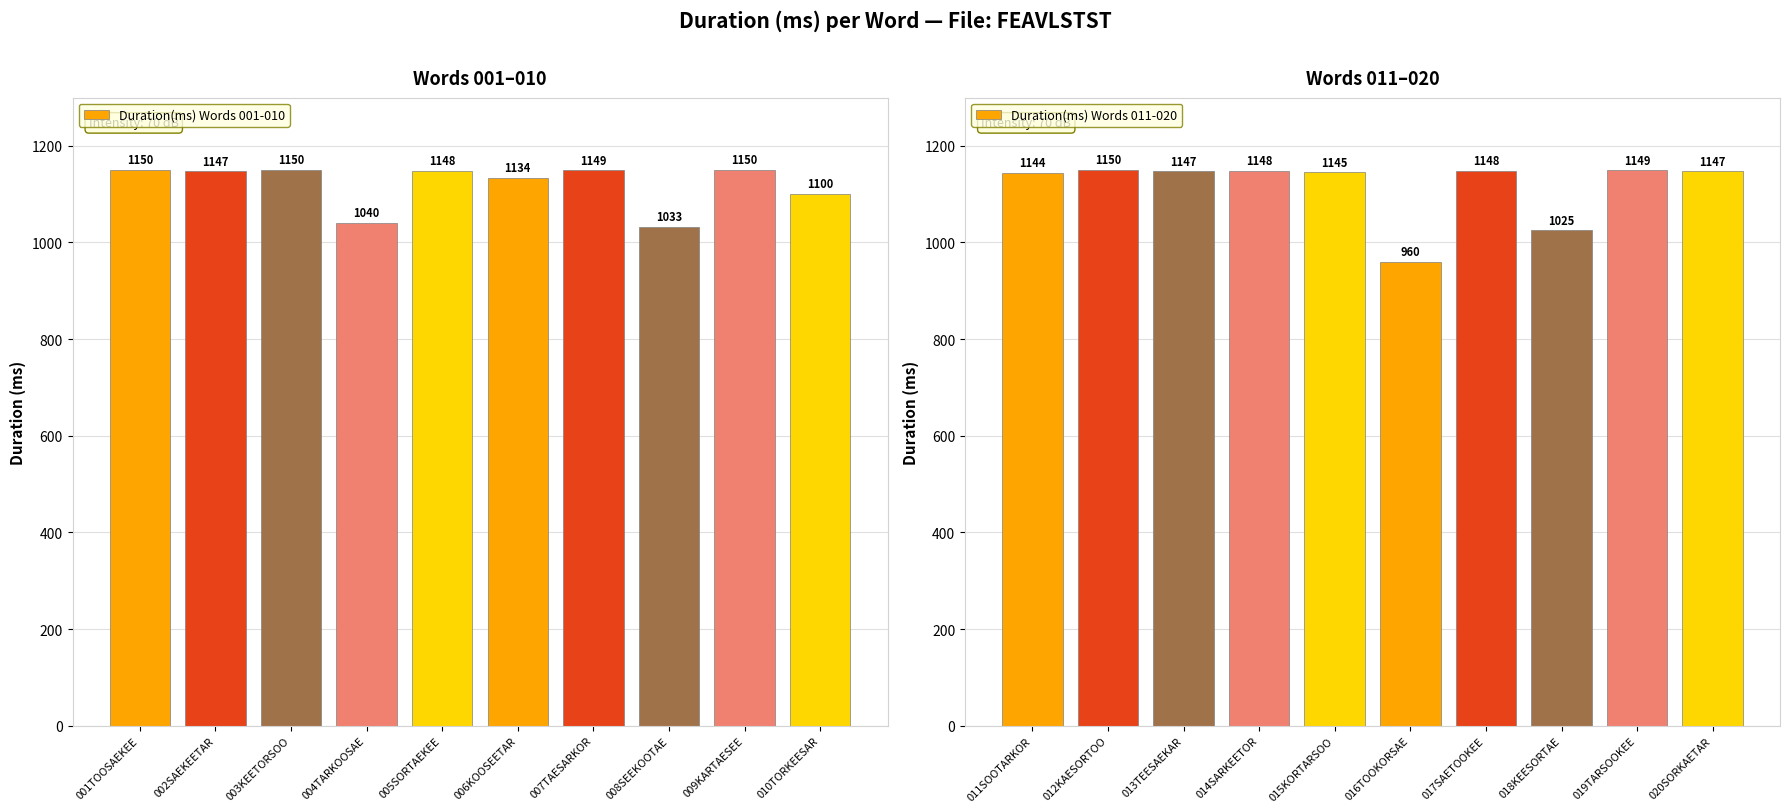

What is the value of the Duration(ms) Words 011-020 bar at the 7th from the left?

1148